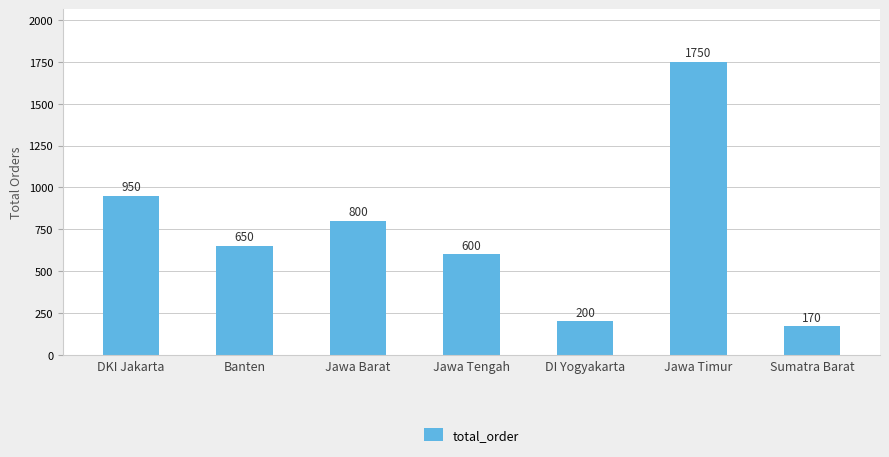

Is it true that the value at DI Yogyakarta is 200?

True